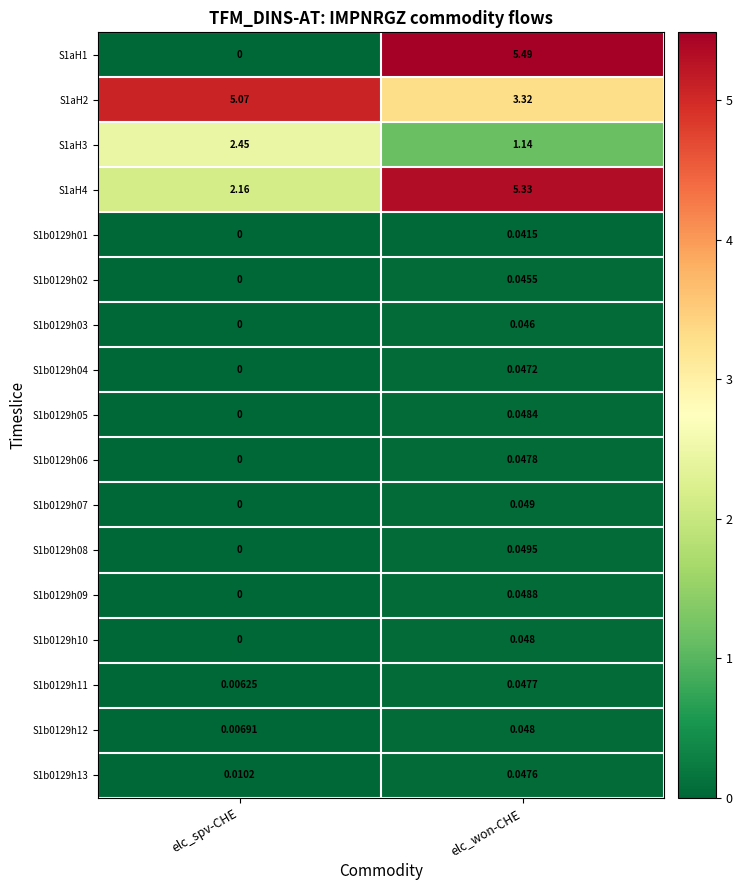

Rank the categories by S1b0129h02 value from lowest to highest.

elc_spv-CHE, elc_won-CHE